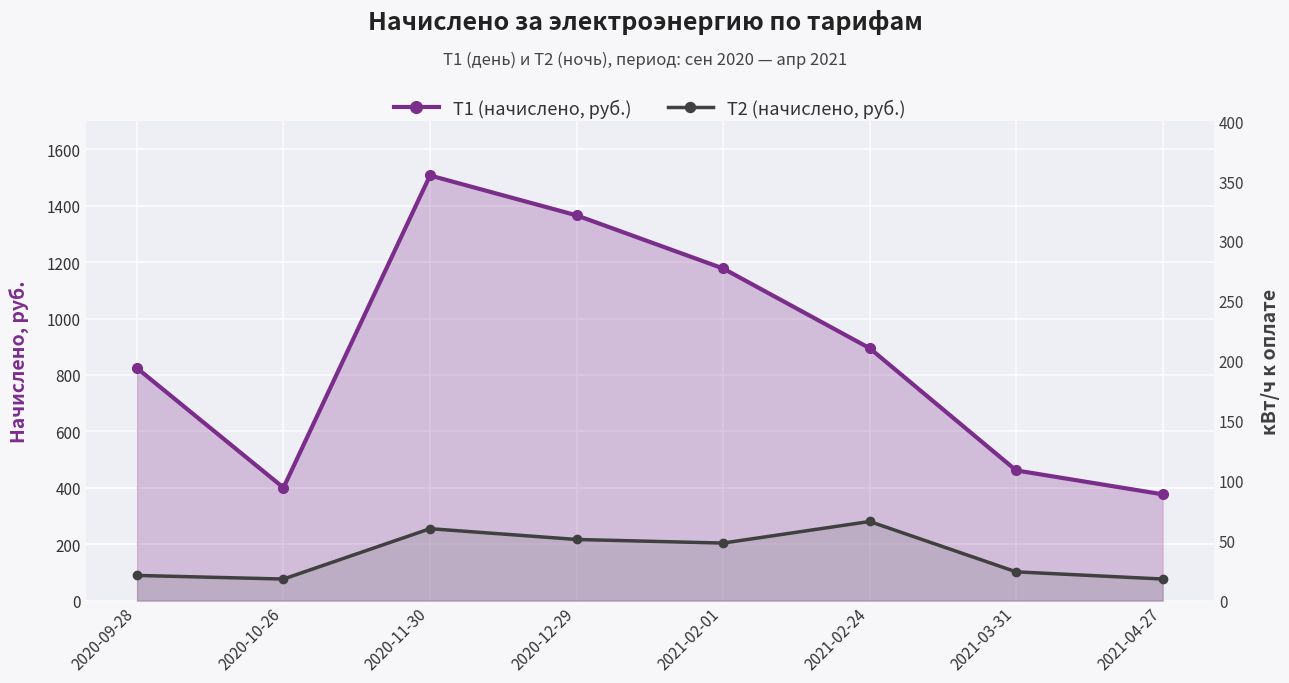

What is the label of the 7th point from the right?

2020-10-26